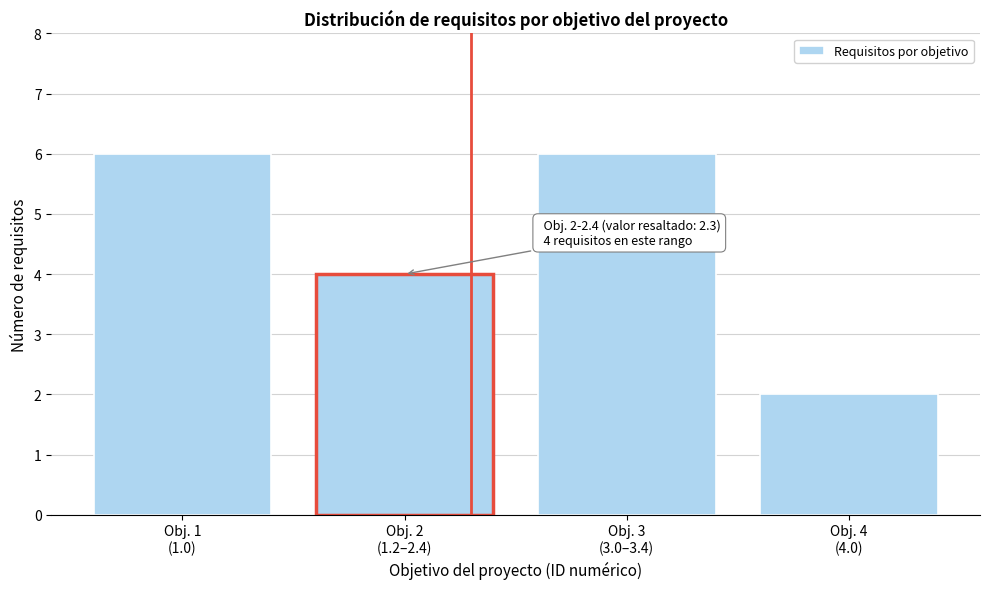

Reading right to left, list all the values displayed in this chart.

2	6	4	6